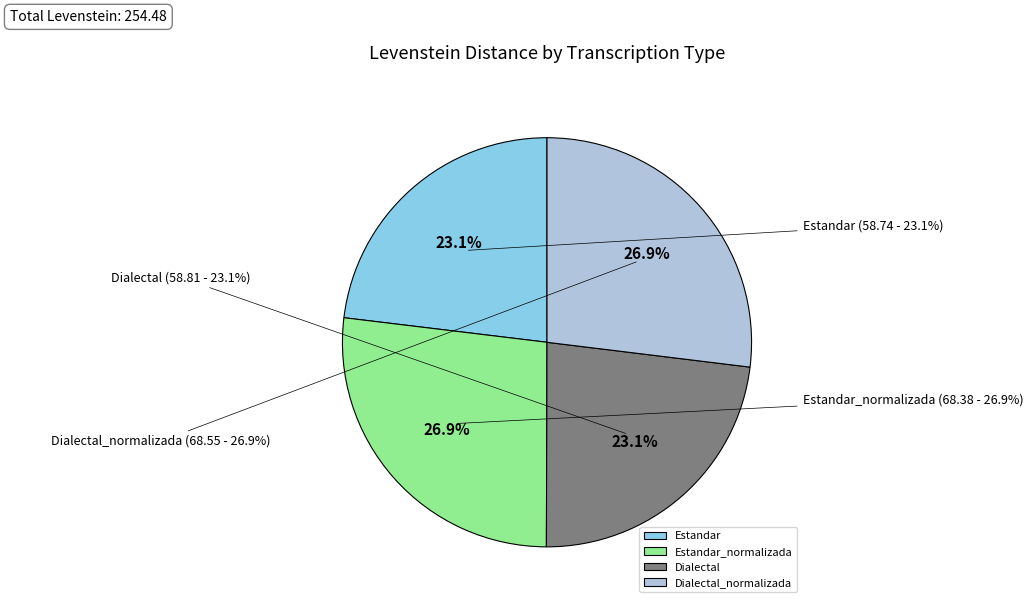

Is there any slice that represents more than half of the pie?

No